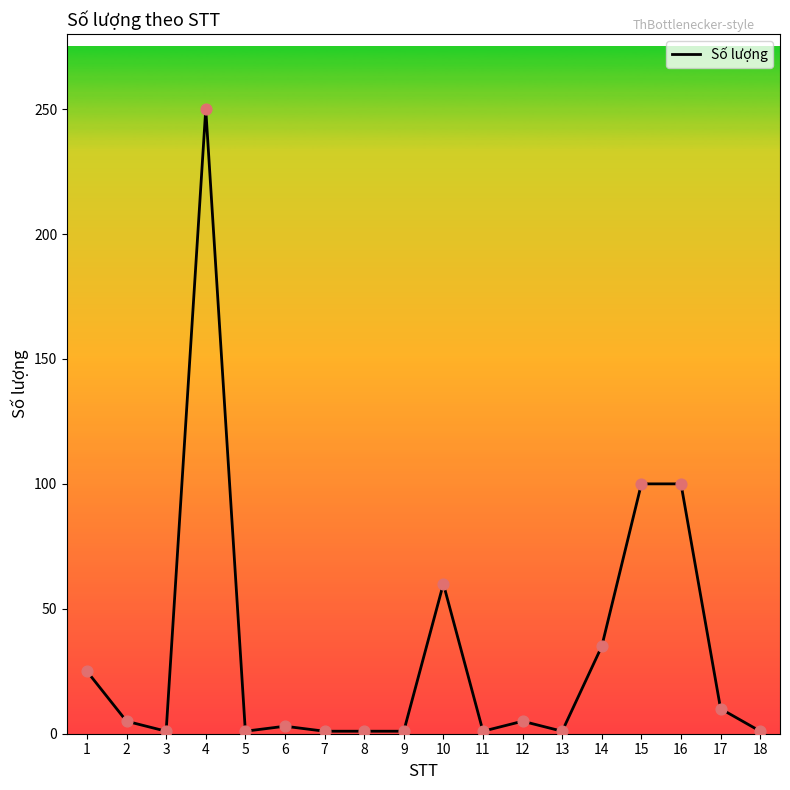

Which has a higher value, 16 or 1?

16